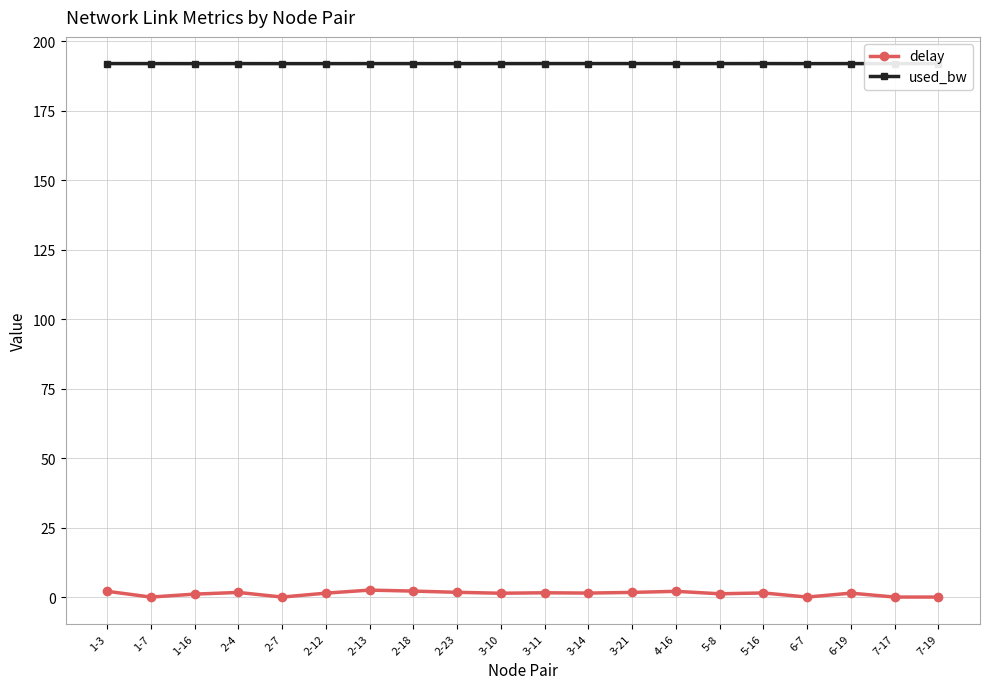

True or false: used_bw and delay cross at least once.

False